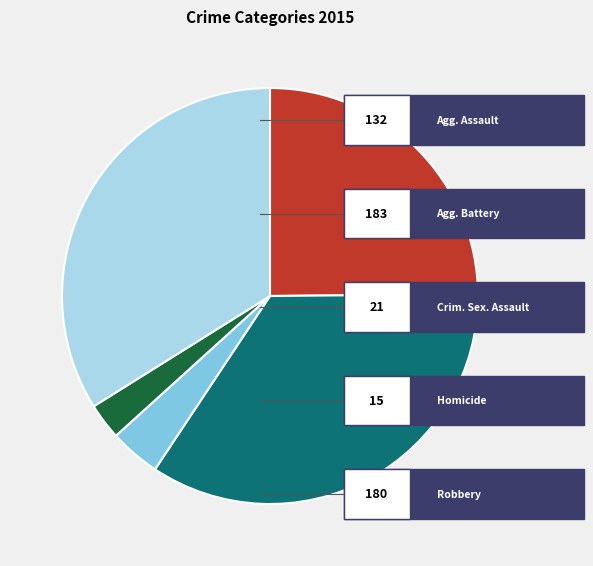

Does any single category account for the majority?

No